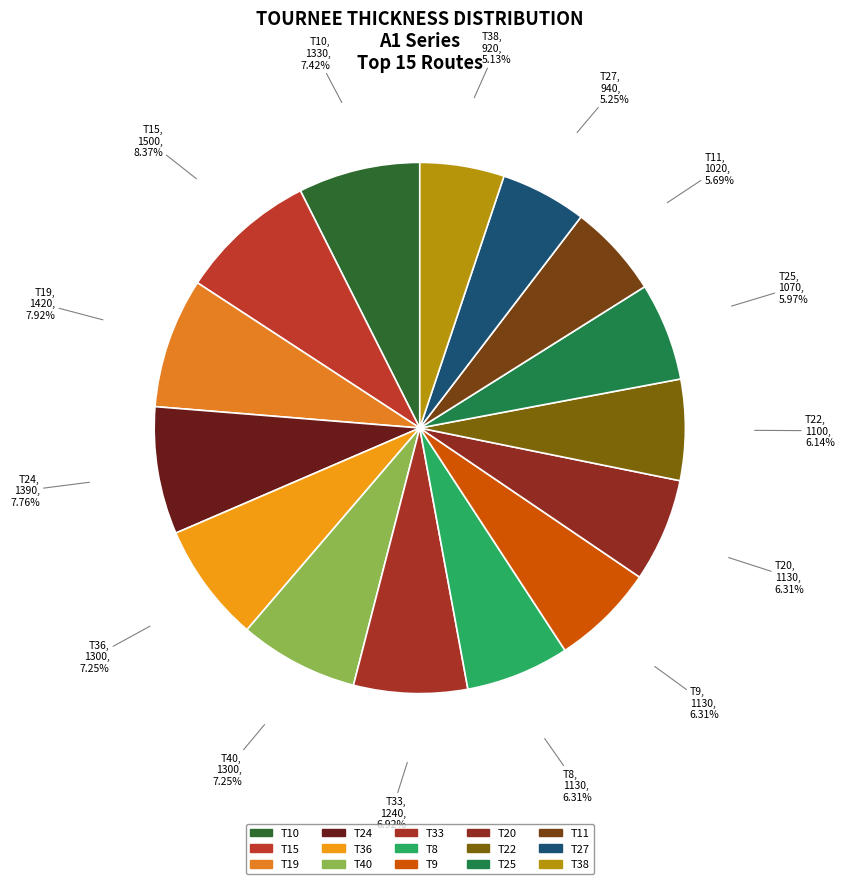

True or false: T22 accounts for 6% of the total.

True